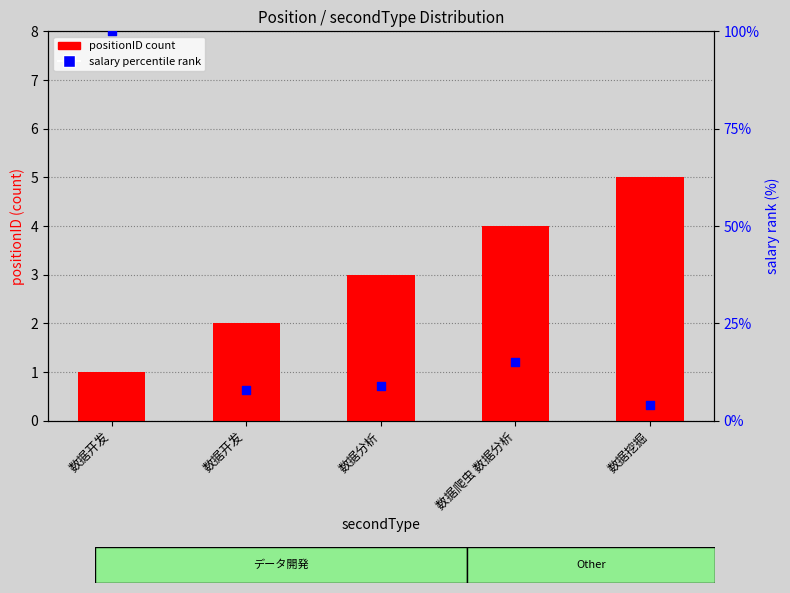

Which series has the largest total across all categories?

salary percentile rank